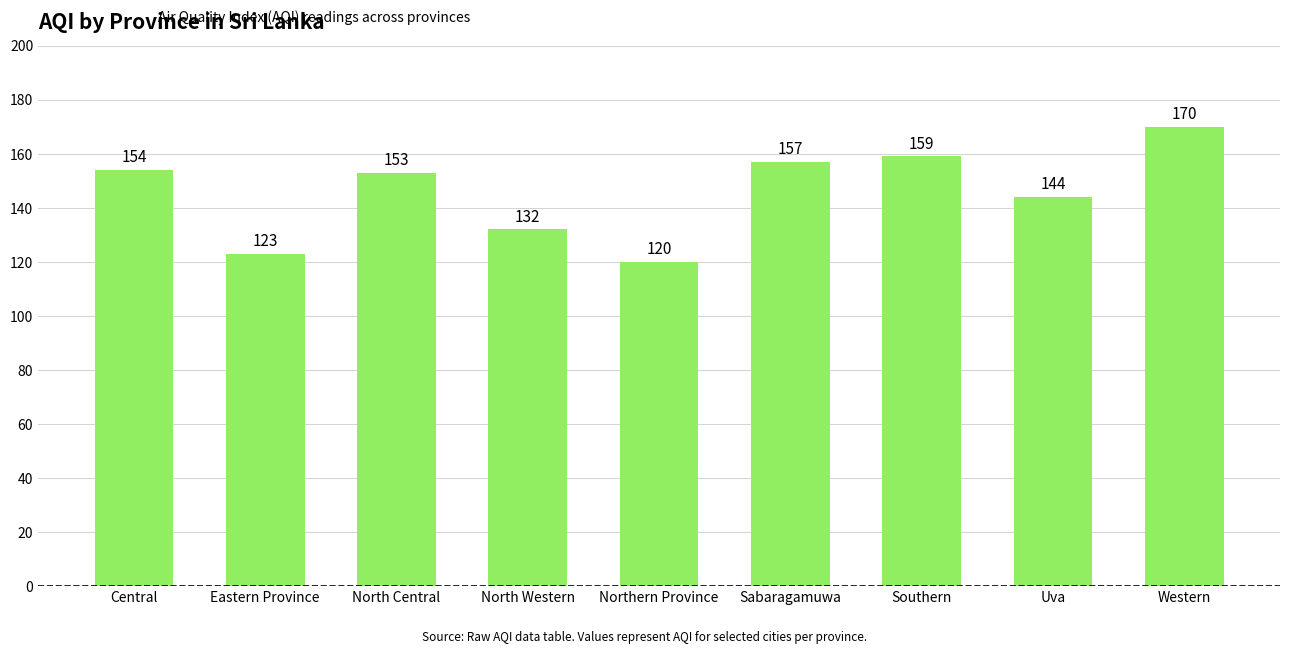

What is the label of the 2nd bar from the right?

Uva